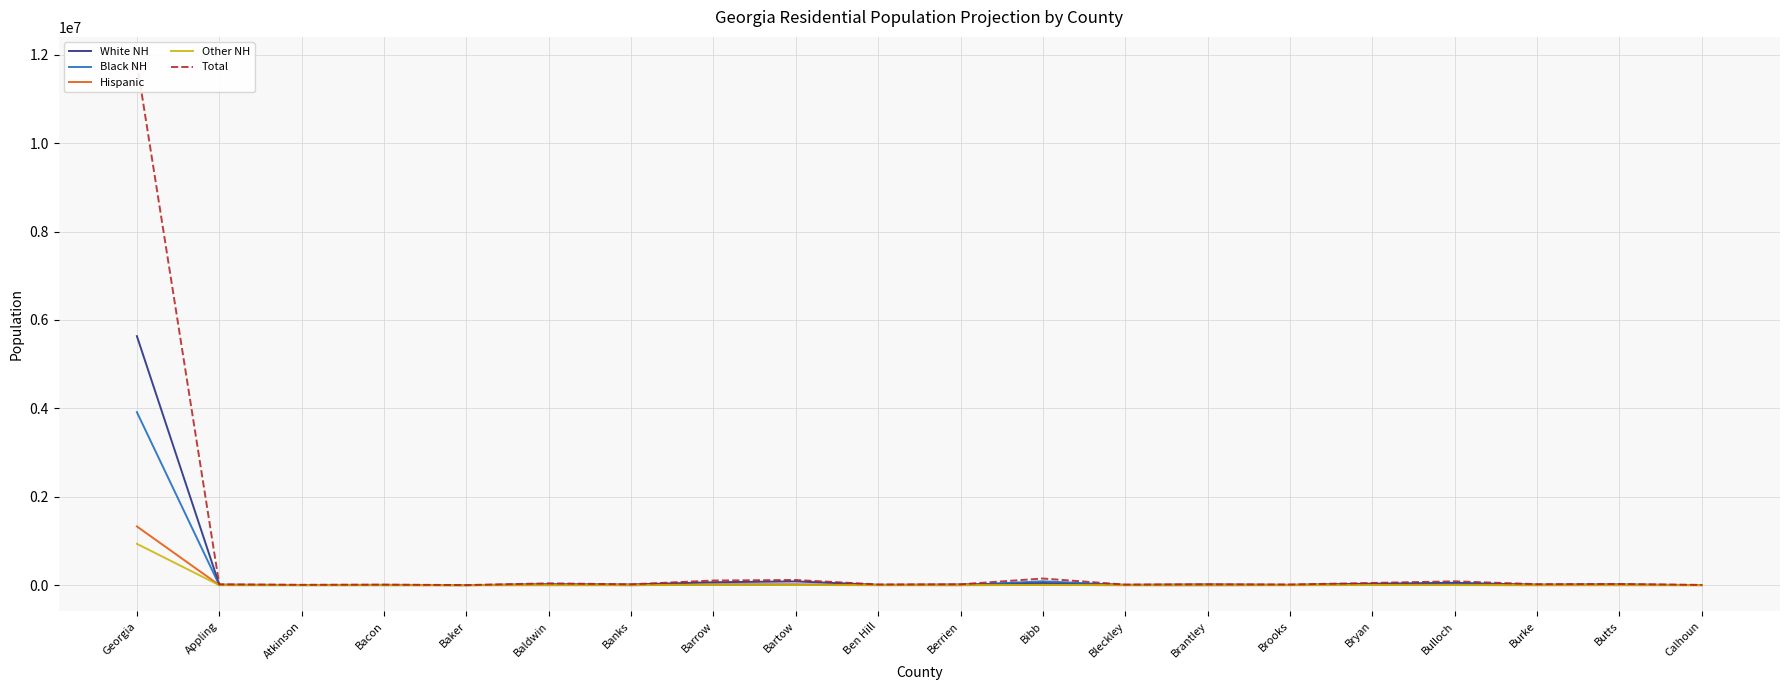

True or false: White NH has more than 0 interior local peaks.

True